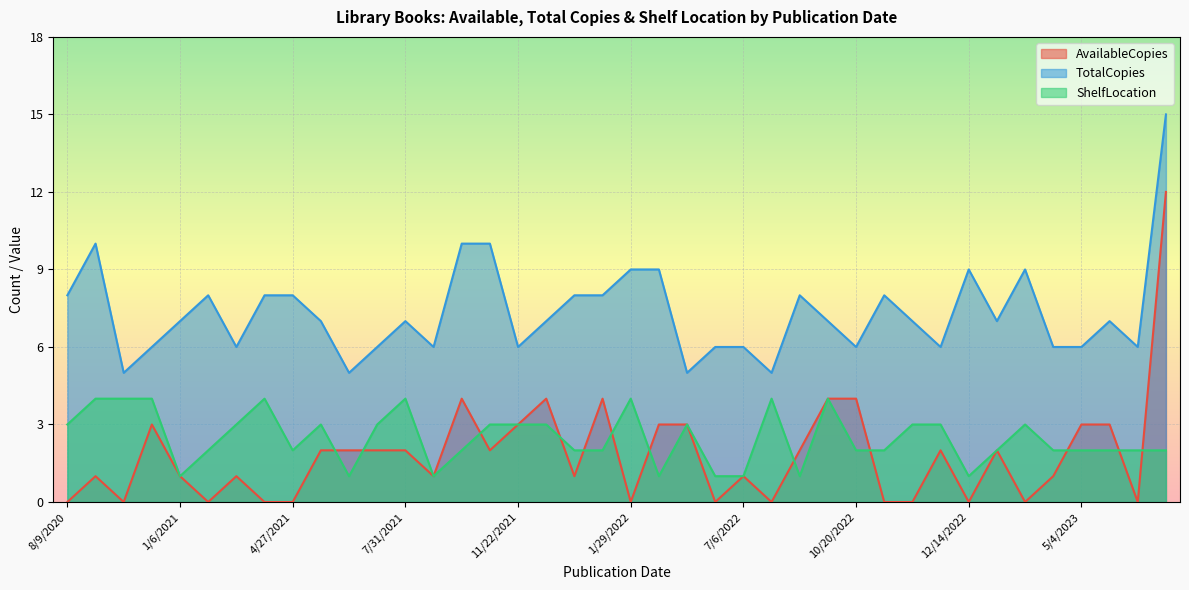

Is it true that ShelfLocation equals 1 at 12/26/2021?

False